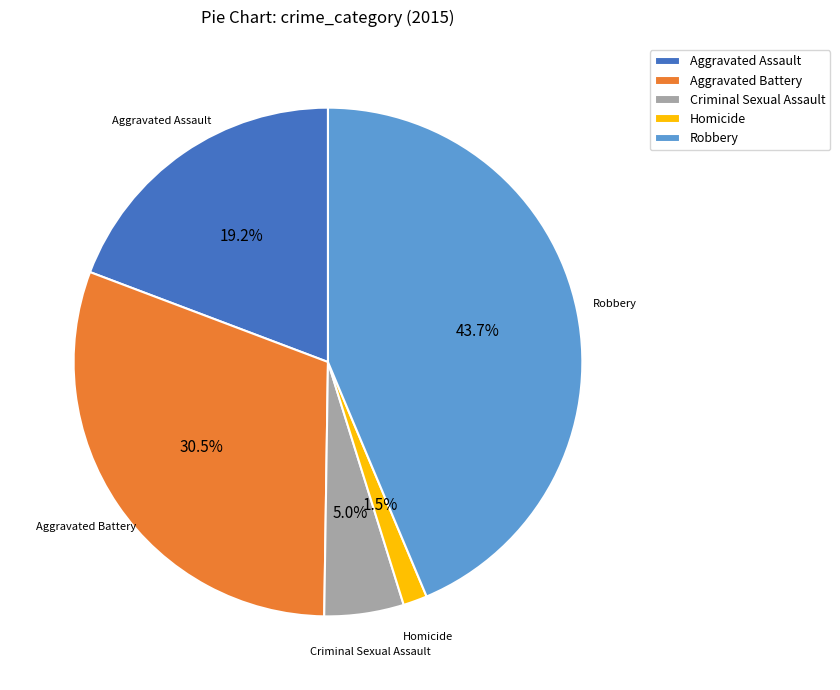

How much of the chart is everything except Robbery?

56.3%